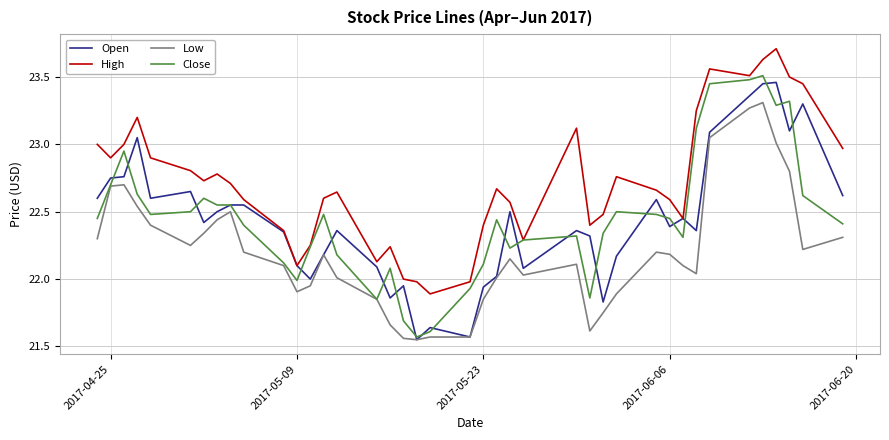

Which series has the largest total across all categories?

High